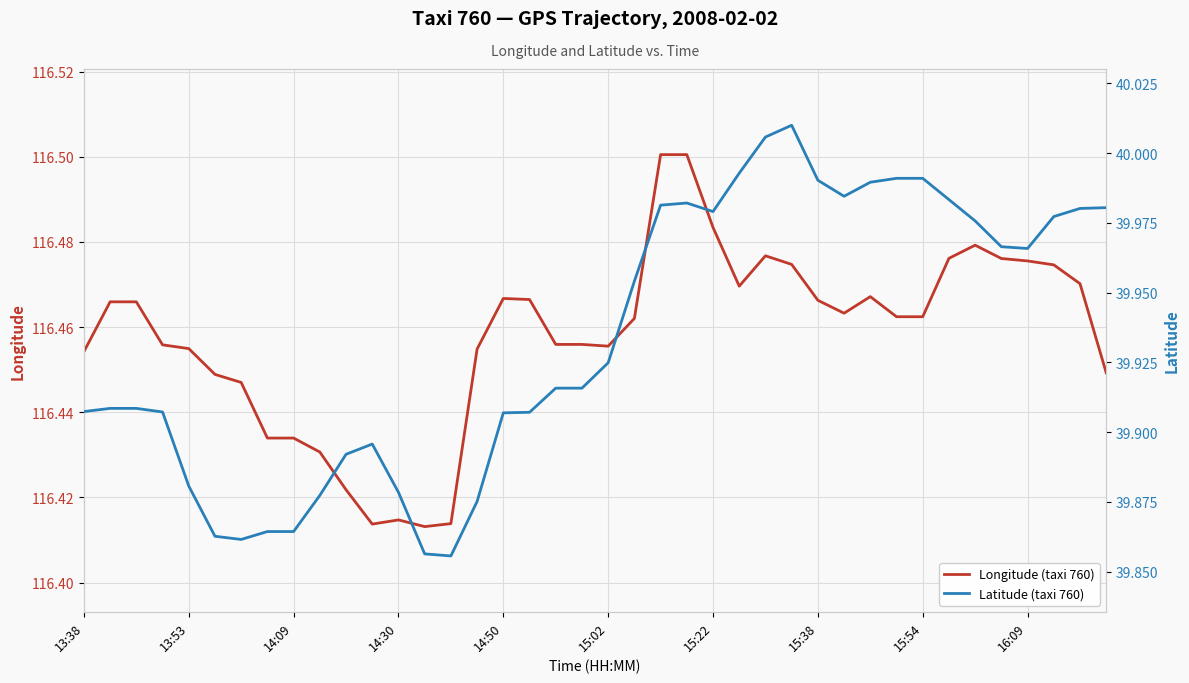

What is the spread (max minus min) of values at 16:09?

76.5